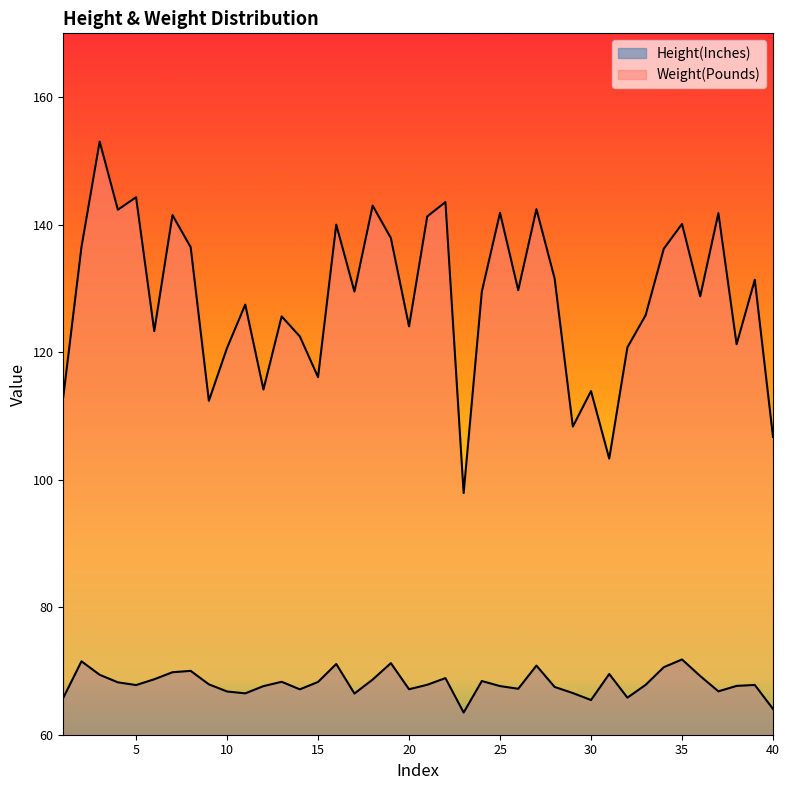

True or false: Weight(Pounds) and Height(Inches) intersect in this chart.

False